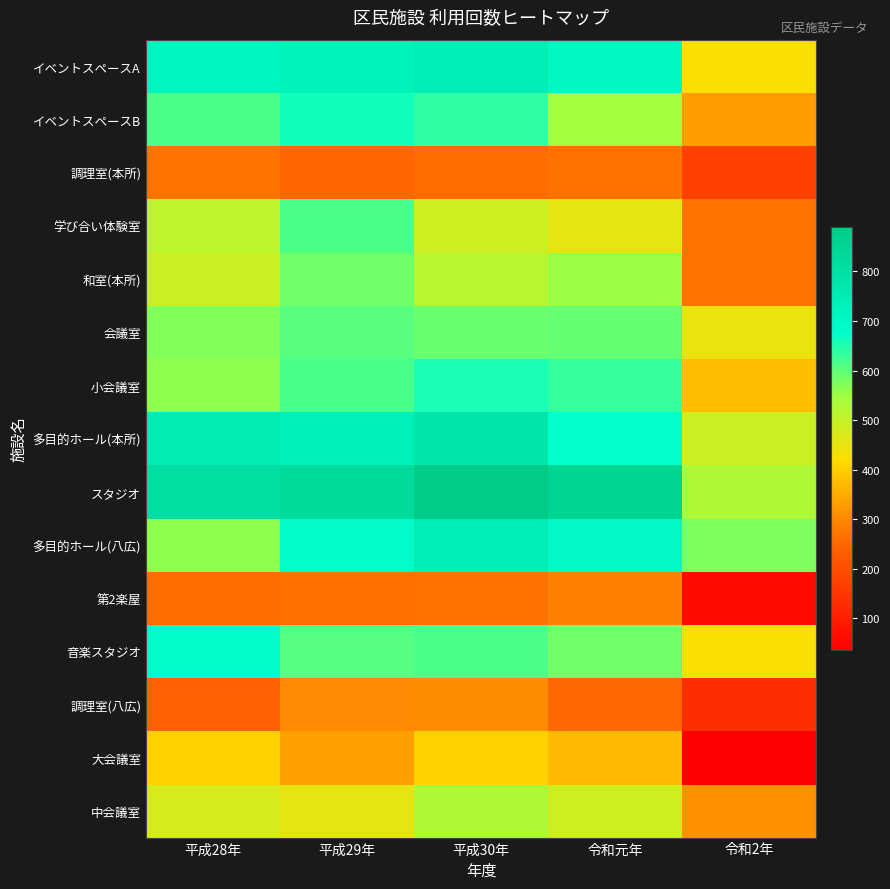

Count the number of data series in this chart.

15